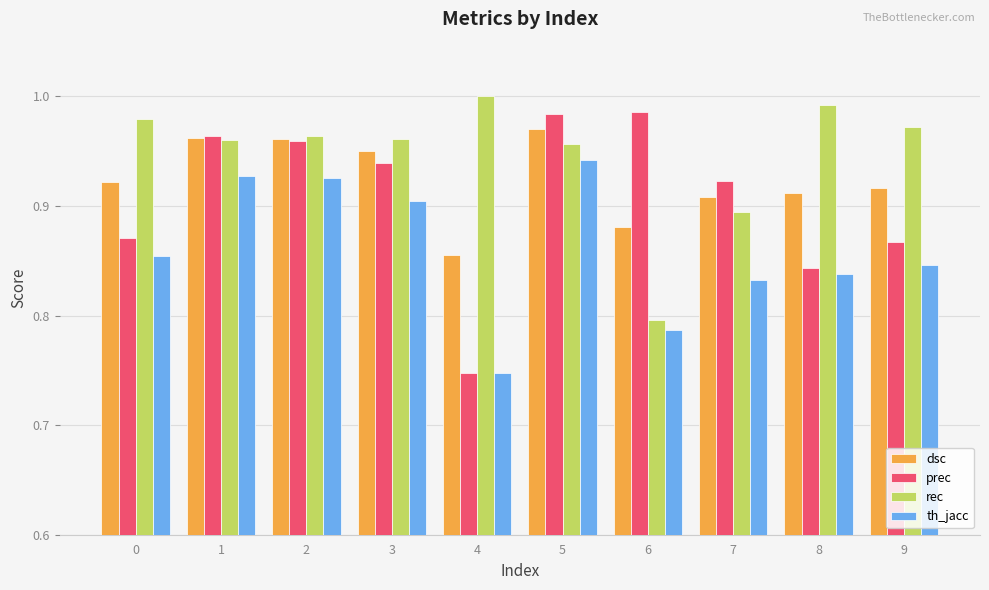

Which series has the widest spread of values?

prec